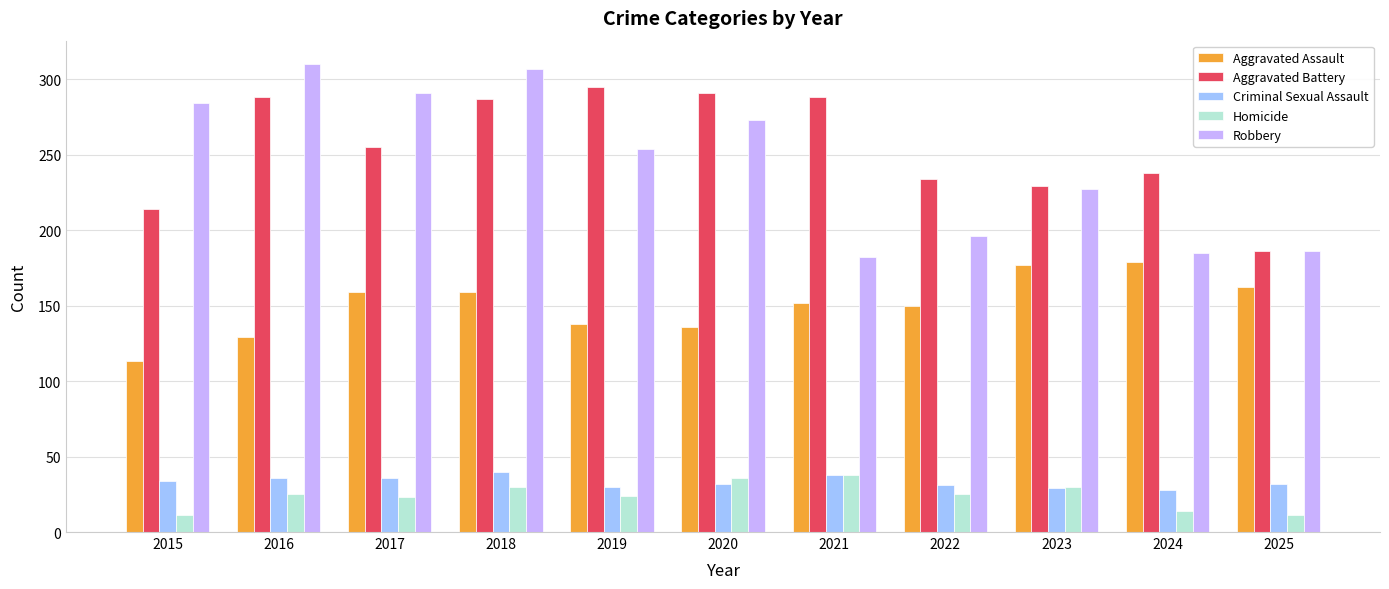

Which series changed the most between 2018 and 2021?

Robbery